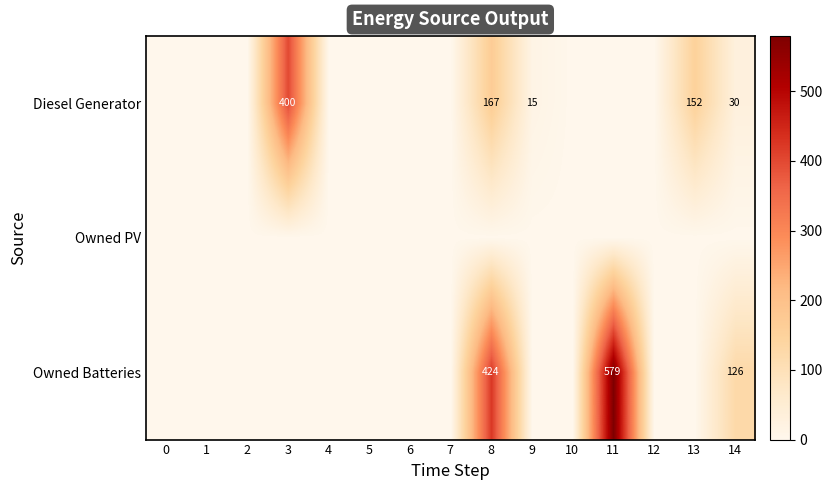

What is the sum of the Diesel Generator values at 14 and 10?

30